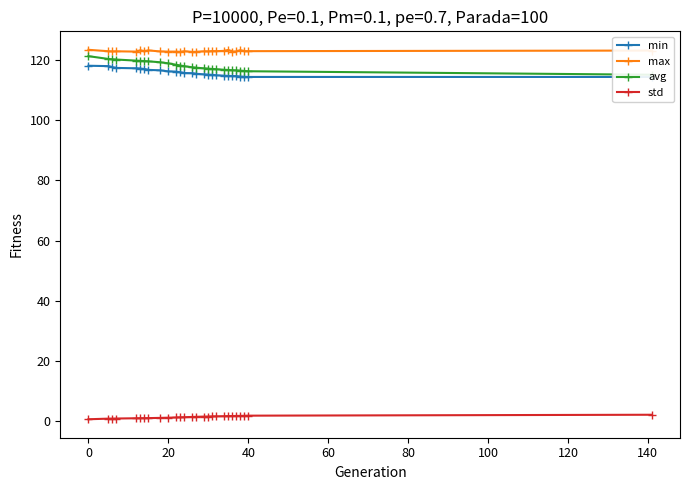

What is the lowest value of the max series?

122.7